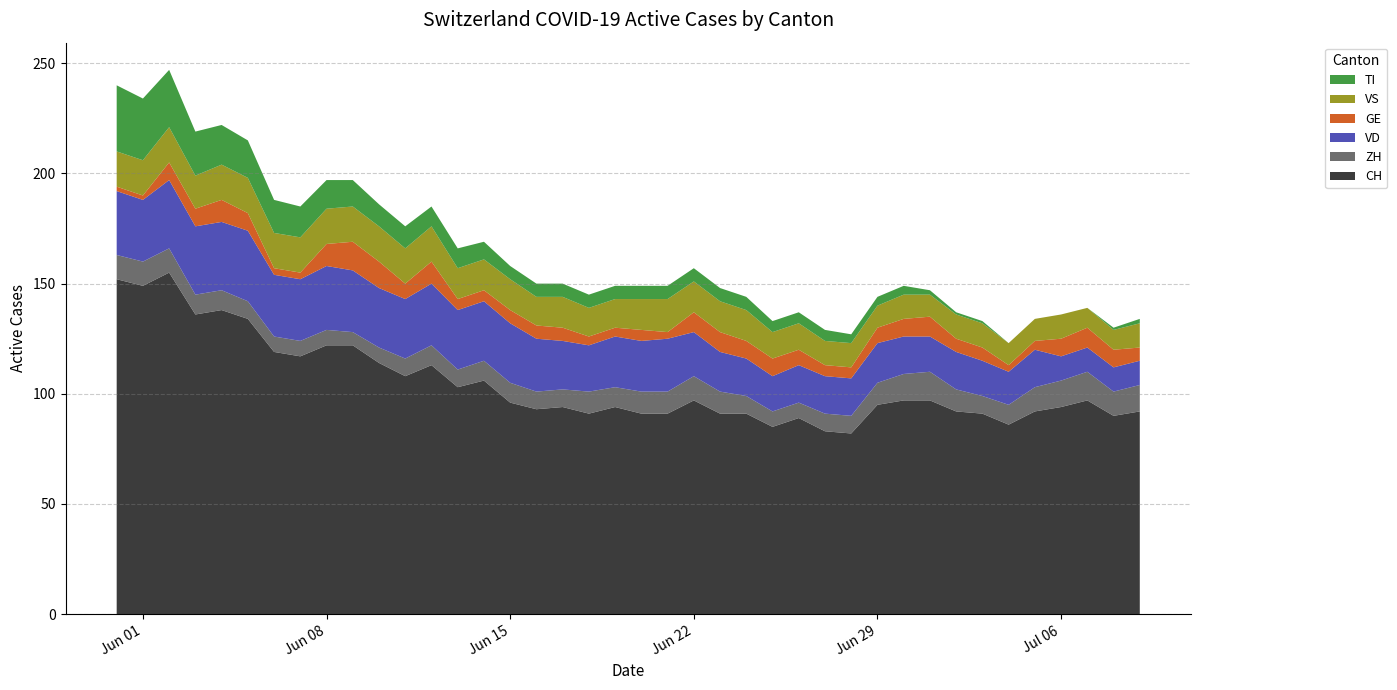

Reading left to right, what are all the values shown in this chart?

CH: 2020-05-31=152	2020-06-01=149	2020-06-02=155	2020-06-03=136	2020-06-04=138	2020-06-05=134	2020-06-06=119	2020-06-07=117	2020-06-08=122	2020-06-09=122	2020-06-10=114	2020-06-11=108	2020-06-12=113	2020-06-13=103	2020-06-14=106	2020-06-15=96	2020-06-16=93	2020-06-17=94	2020-06-18=91	2020-06-19=94	2020-06-20=91	2020-06-21=91	2020-06-22=97	2020-06-23=91	2020-06-24=91	2020-06-25=85	2020-06-26=89	2020-06-27=83	2020-06-28=82	2020-06-29=95	2020-06-30=97	2020-07-01=97	2020-07-02=92	2020-07-03=91	2020-07-04=86	2020-07-05=92	2020-07-06=94	2020-07-07=97	2020-07-08=90	2020-07-09=92
ZH: 2020-05-31=11	2020-06-01=11	2020-06-02=11	2020-06-03=9	2020-06-04=9	2020-06-05=8	2020-06-06=7	2020-06-07=7	2020-06-08=7	2020-06-09=6	2020-06-10=7	2020-06-11=8	2020-06-12=9	2020-06-13=8	2020-06-14=9	2020-06-15=9	2020-06-16=8	2020-06-17=8	2020-06-18=10	2020-06-19=9	2020-06-20=10	2020-06-21=10	2020-06-22=11	2020-06-23=10	2020-06-24=8	2020-06-25=7	2020-06-26=7	2020-06-27=8	2020-06-28=8	2020-06-29=10	2020-06-30=12	2020-07-01=13	2020-07-02=10	2020-07-03=8	2020-07-04=9	2020-07-05=11	2020-07-06=12	2020-07-07=13	2020-07-08=11	2020-07-09=12
VD: 2020-05-31=29	2020-06-01=28	2020-06-02=31	2020-06-03=31	2020-06-04=31	2020-06-05=32	2020-06-06=28	2020-06-07=28	2020-06-08=29	2020-06-09=28	2020-06-10=27	2020-06-11=27	2020-06-12=28	2020-06-13=27	2020-06-14=27	2020-06-15=27	2020-06-16=24	2020-06-17=22	2020-06-18=21	2020-06-19=23	2020-06-20=23	2020-06-21=24	2020-06-22=20	2020-06-23=18	2020-06-24=17	2020-06-25=16	2020-06-26=17	2020-06-27=17	2020-06-28=17	2020-06-29=18	2020-06-30=17	2020-07-01=16	2020-07-02=17	2020-07-03=16	2020-07-04=15	2020-07-05=17	2020-07-06=11	2020-07-07=11	2020-07-08=11	2020-07-09=11
GE: 2020-05-31=2	2020-06-01=2	2020-06-02=8	2020-06-03=8	2020-06-04=10	2020-06-05=8	2020-06-06=3	2020-06-07=3	2020-06-08=10	2020-06-09=13	2020-06-10=12	2020-06-11=7	2020-06-12=10	2020-06-13=5	2020-06-14=5	2020-06-15=6	2020-06-16=6	2020-06-17=6	2020-06-18=4	2020-06-19=4	2020-06-20=5	2020-06-21=3	2020-06-22=9	2020-06-23=9	2020-06-24=8	2020-06-25=8	2020-06-26=7	2020-06-27=5	2020-06-28=5	2020-06-29=7	2020-06-30=8	2020-07-01=9	2020-07-02=6	2020-07-03=6	2020-07-04=3	2020-07-05=4	2020-07-06=8	2020-07-07=9	2020-07-08=8	2020-07-09=6
VS: 2020-05-31=16	2020-06-01=16	2020-06-02=16	2020-06-03=15	2020-06-04=16	2020-06-05=16	2020-06-06=16	2020-06-07=16	2020-06-08=16	2020-06-09=16	2020-06-10=16	2020-06-11=16	2020-06-12=16	2020-06-13=14	2020-06-14=14	2020-06-15=14	2020-06-16=13	2020-06-17=14	2020-06-18=13	2020-06-19=13	2020-06-20=14	2020-06-21=15	2020-06-22=14	2020-06-23=14	2020-06-24=14	2020-06-25=12	2020-06-26=12	2020-06-27=11	2020-06-28=11	2020-06-29=10	2020-06-30=11	2020-07-01=10	2020-07-02=11	2020-07-03=11	2020-07-04=10	2020-07-05=10	2020-07-06=11	2020-07-07=9	2020-07-08=9	2020-07-09=11
TI: 2020-05-31=30	2020-06-01=28	2020-06-02=26	2020-06-03=20	2020-06-04=18	2020-06-05=17	2020-06-06=15	2020-06-07=14	2020-06-08=13	2020-06-09=12	2020-06-10=10	2020-06-11=10	2020-06-12=9	2020-06-13=9	2020-06-14=8	2020-06-15=6	2020-06-16=6	2020-06-17=6	2020-06-18=6	2020-06-19=6	2020-06-20=6	2020-06-21=6	2020-06-22=6	2020-06-23=6	2020-06-24=6	2020-06-25=5	2020-06-26=5	2020-06-27=5	2020-06-28=4	2020-06-29=4	2020-06-30=4	2020-07-01=2	2020-07-02=1	2020-07-03=1	2020-07-04=0	2020-07-05=0	2020-07-06=0	2020-07-07=0	2020-07-08=1	2020-07-09=2